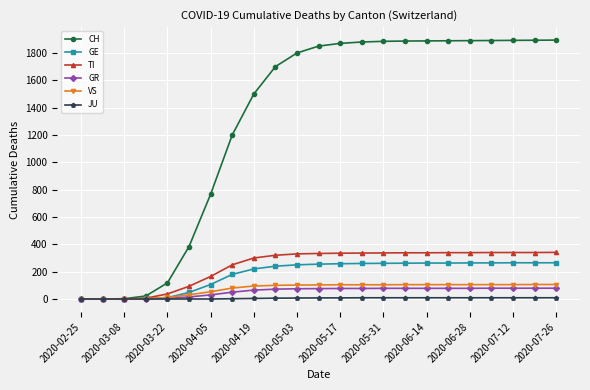

What is the maximum value shown in the chart?

1894